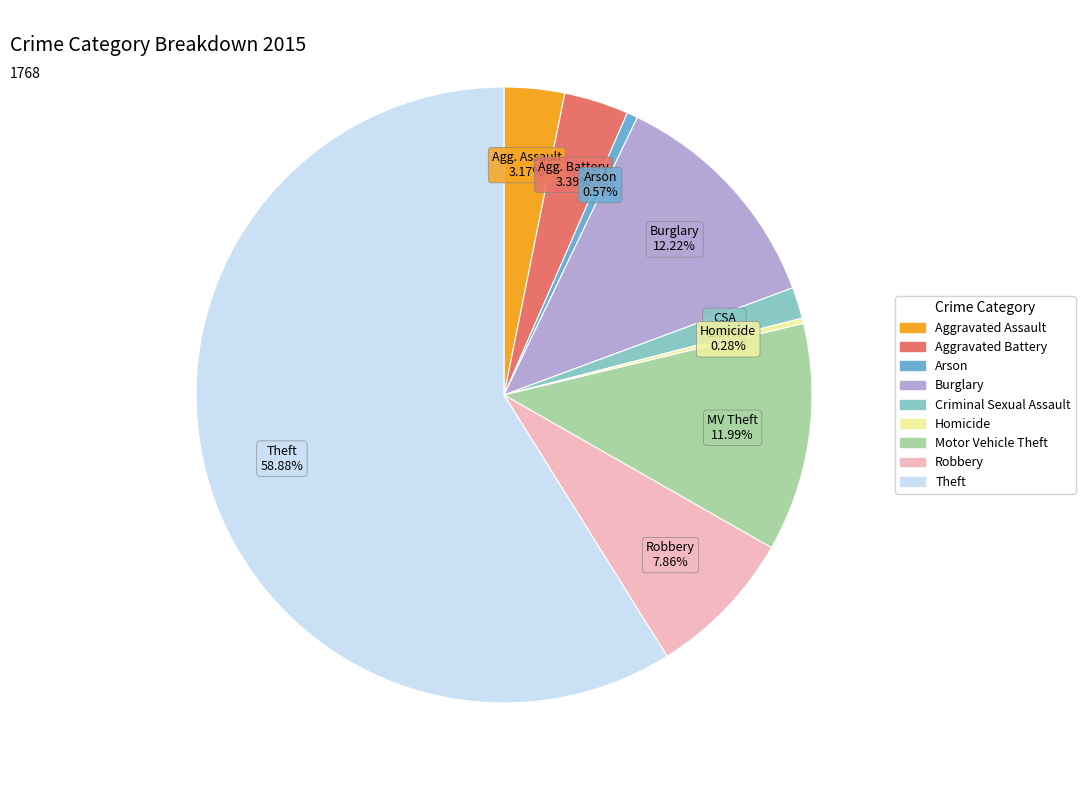

The Arson slice represents 11% of the pie. True or false?

False